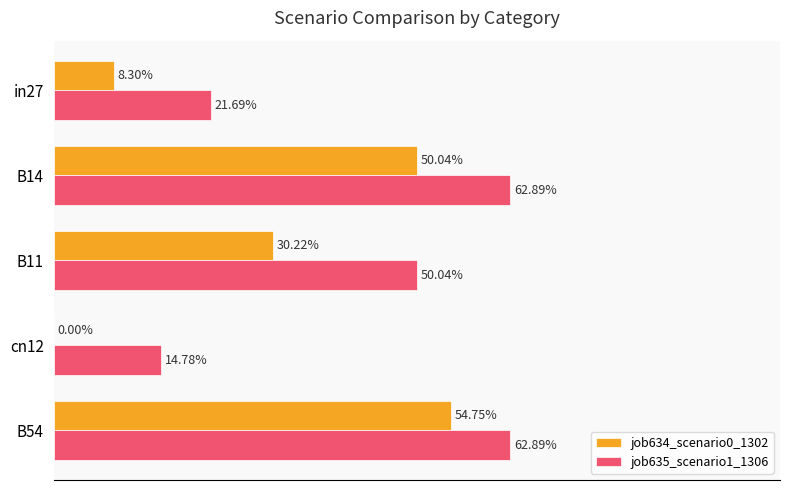

Which series has the widest spread of values?

job634_scenario0_1302